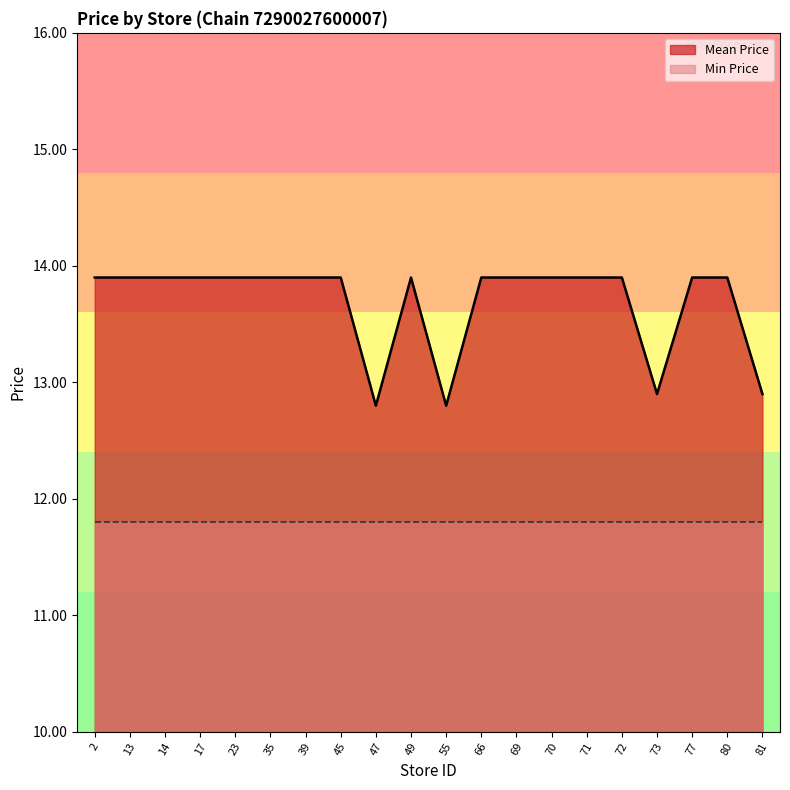

How many lines are shown in the chart?

2